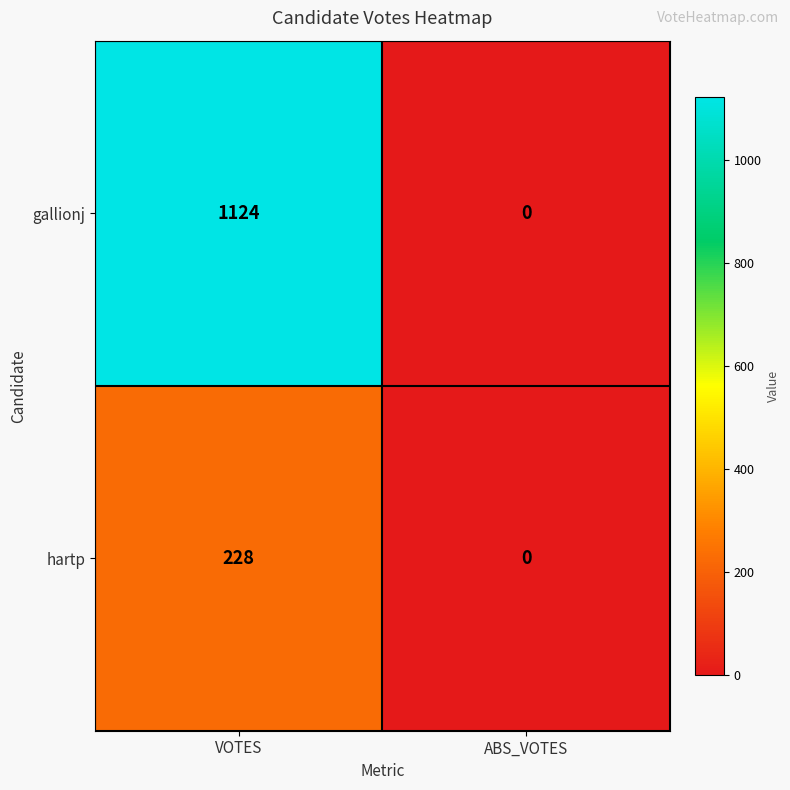

Rank the series by their average value, from lowest to highest.

hartp, gallionj